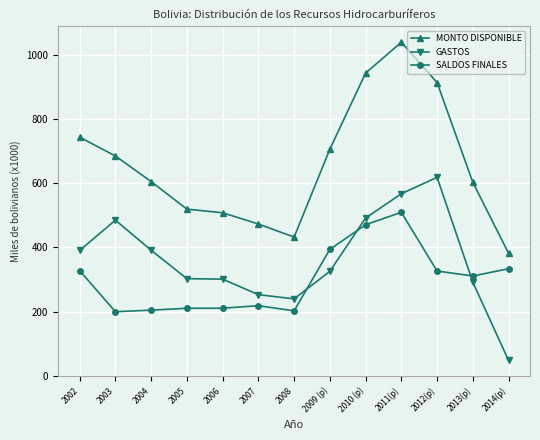

Which series has the largest total across all categories?

MONTO DISPONIBLE